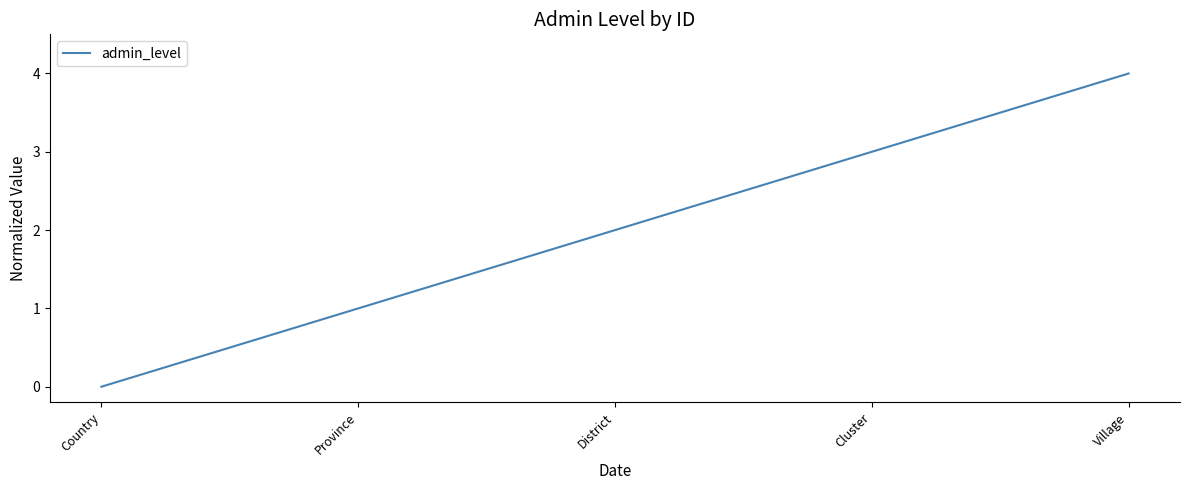

Does the chart display data point markers on the line(s)?

No